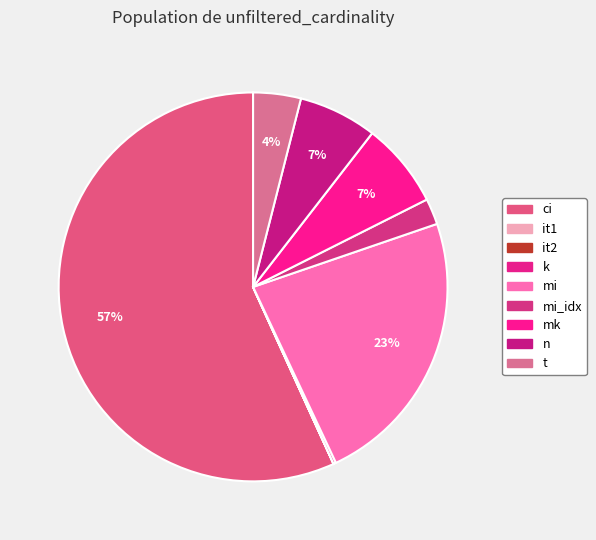

Rank the categories by value from highest to lowest.

ci, mi, mk, n, t, mi_idx, k, it1, it2